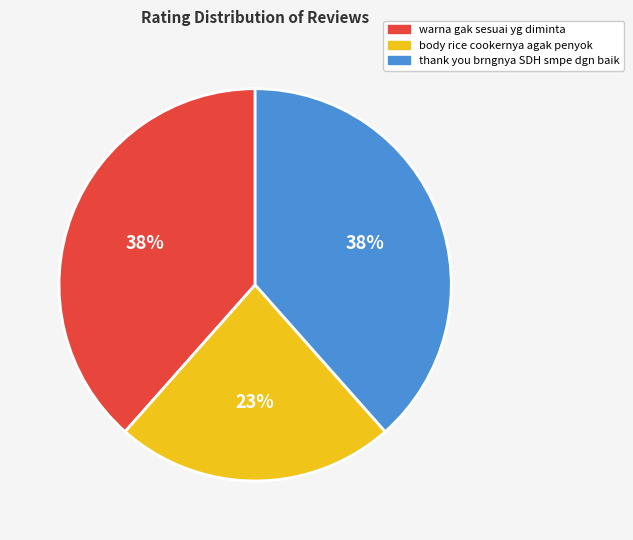

True or false: thank you brngnya SDH smpe dgn baik accounts for 25% of the total.

False